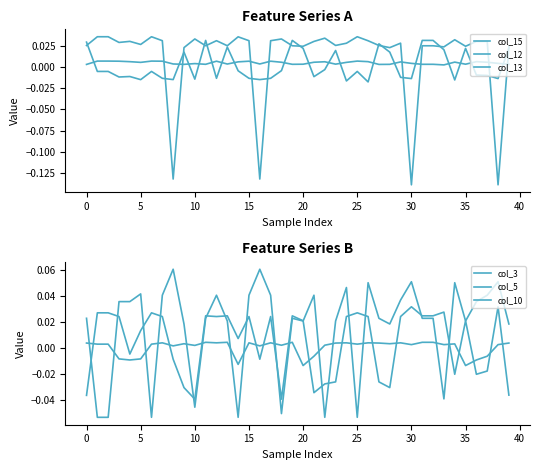

How many intersections are there between col_5 and col_12?

18